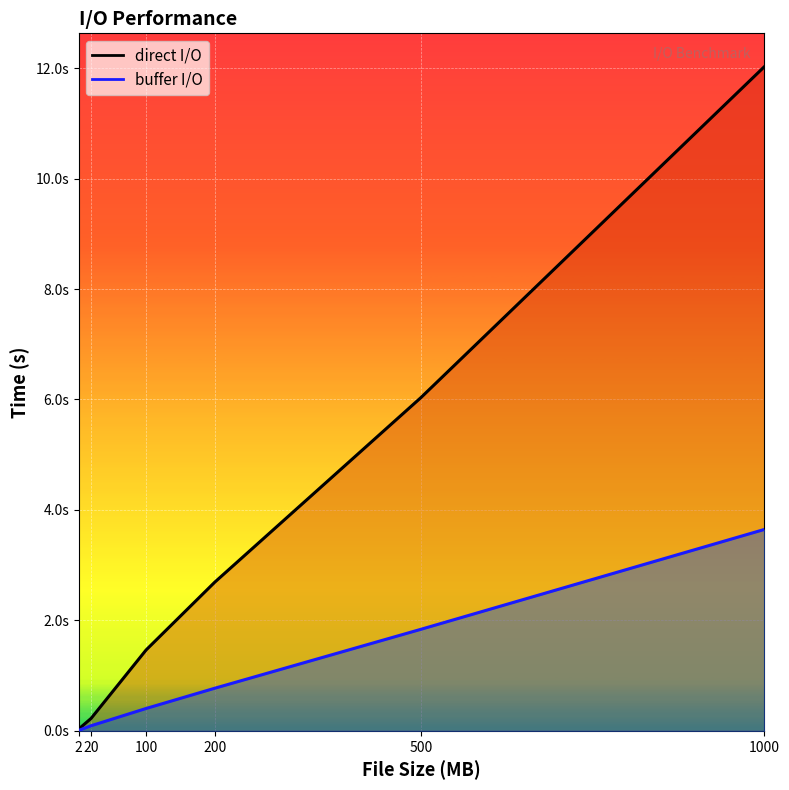

Is it true that direct I/O equals 0.0 at 2?

False